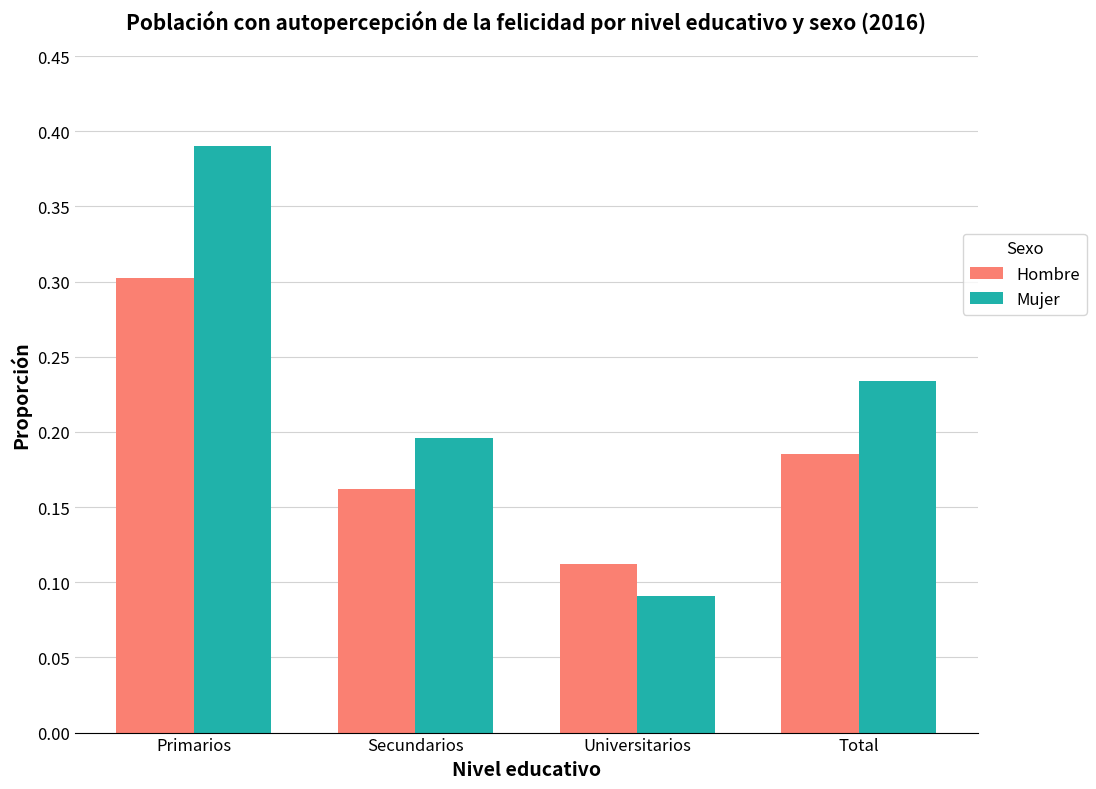

Which category has the lowest value in the Mujer series?

Universitarios